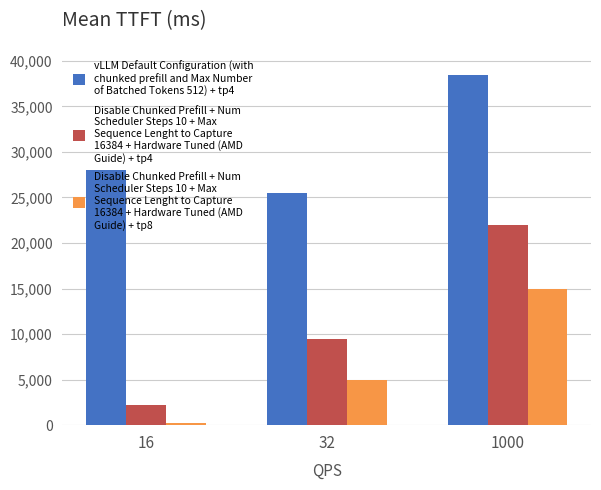

What is the maximum value shown in the chart?

38500